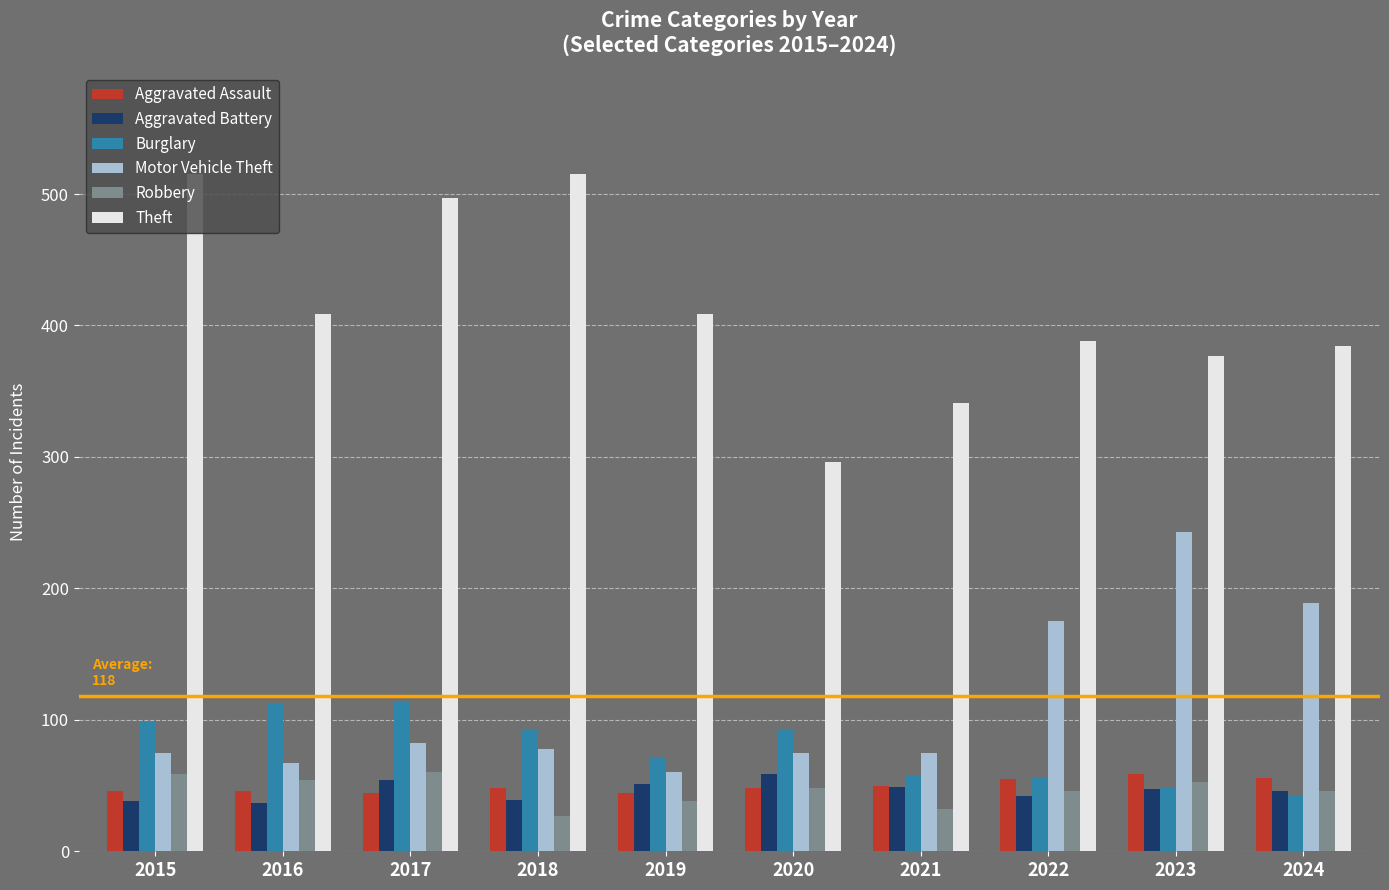

What is the value of the Motor Vehicle Theft bar at the 10th from the left?

189